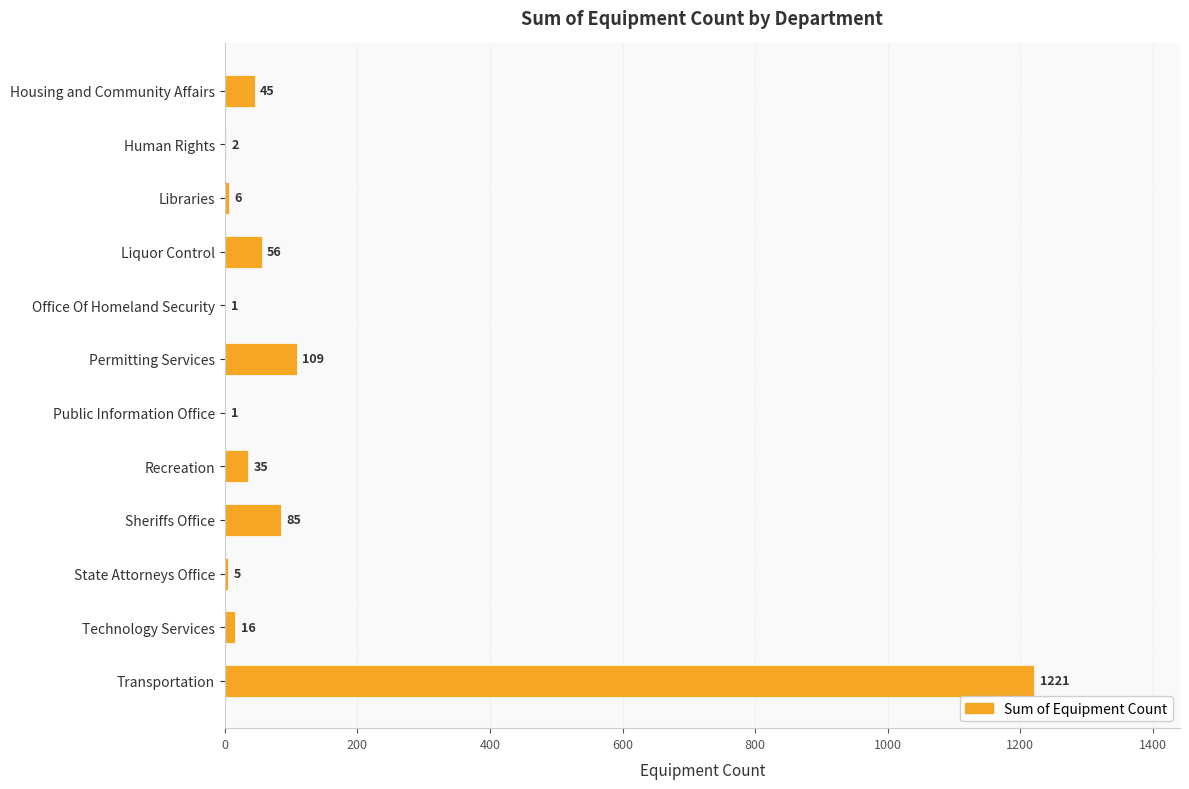

Reading top to bottom, what are all the values shown in this chart?

Housing and Community Affairs=45	Human Rights=2	Libraries=6	Liquor Control=56	Office Of Homeland Security=1	Permitting Services=109	Public Information Office=1	Recreation=35	Sheriffs Office=85	State Attorneys Office=5	Technology Services=16	Transportation=1221